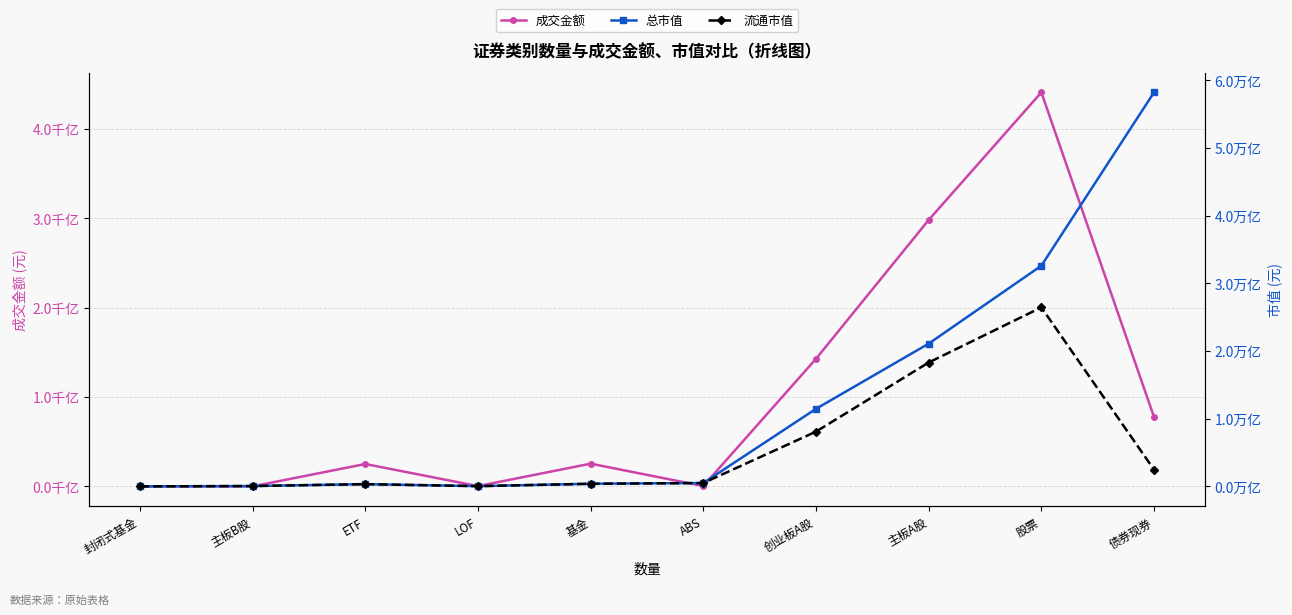

List the series in order of their peak value, lowest first.

成交金额, 流通市值, 总市值